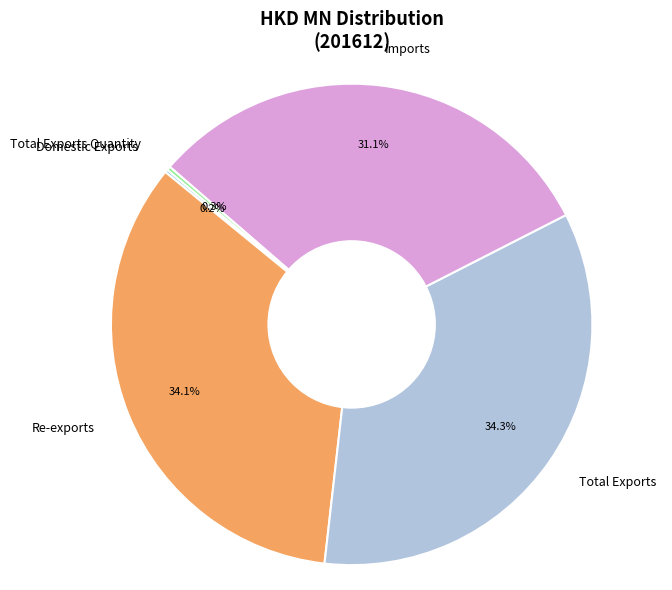

Between Imports and Re-exports, which is larger?

Re-exports